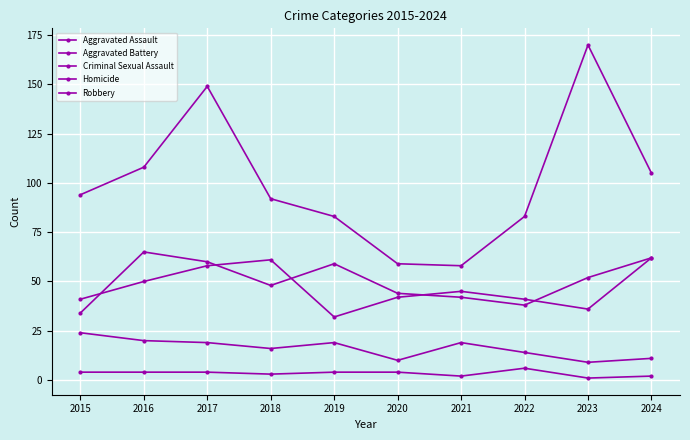

How many lines are shown in the chart?

5